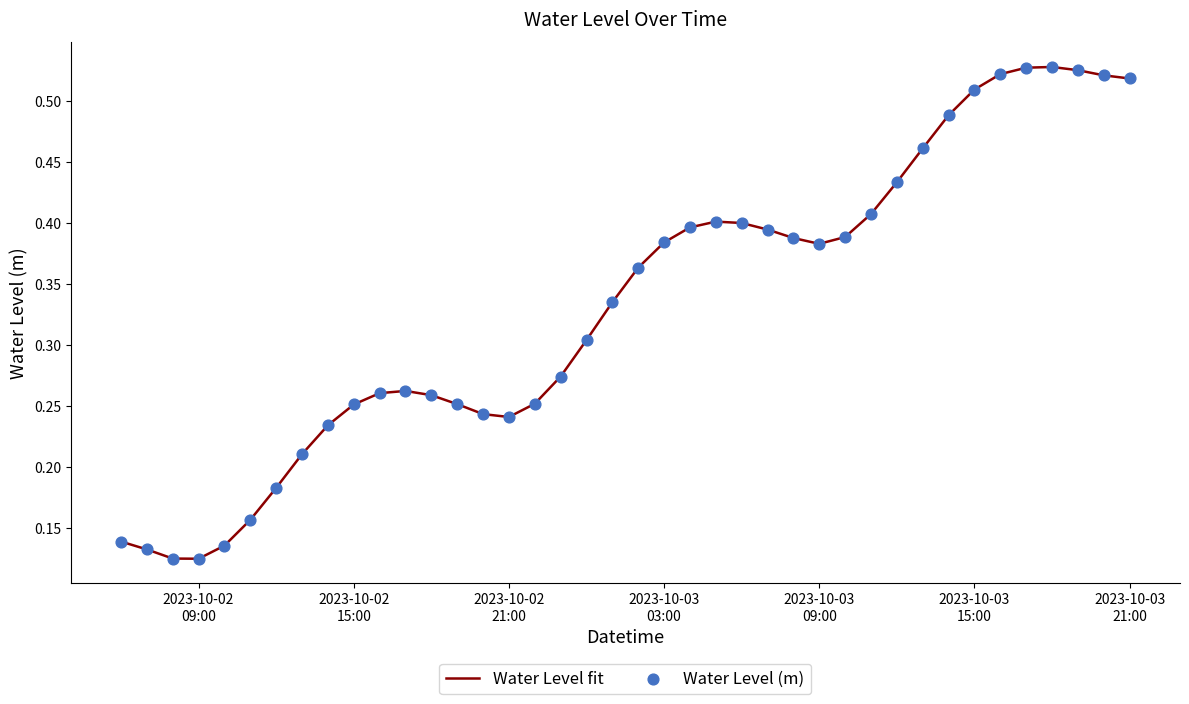

How many lines are shown in the chart?

1